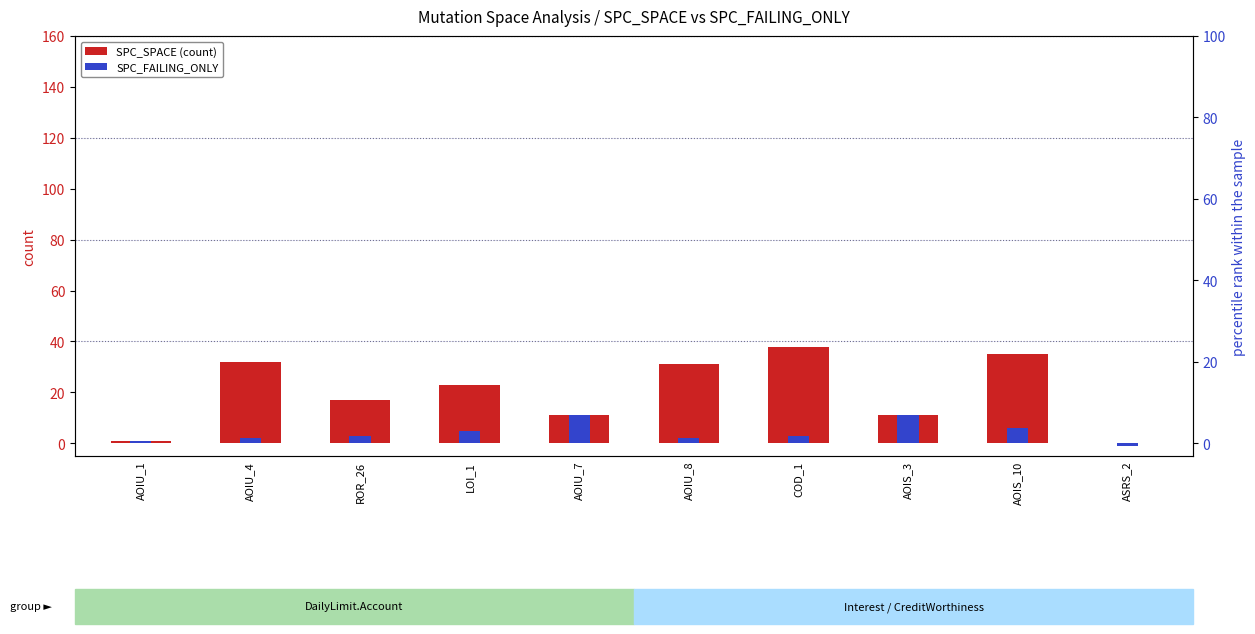

Reading left to right, extract all data points from this chart.

SPC_SPACE (count): 1	32	17	23	11	31	38	11	35	0
SPC_FAILING_ONLY (rank): 1	2	3	5	11	2	3	11	6	-1